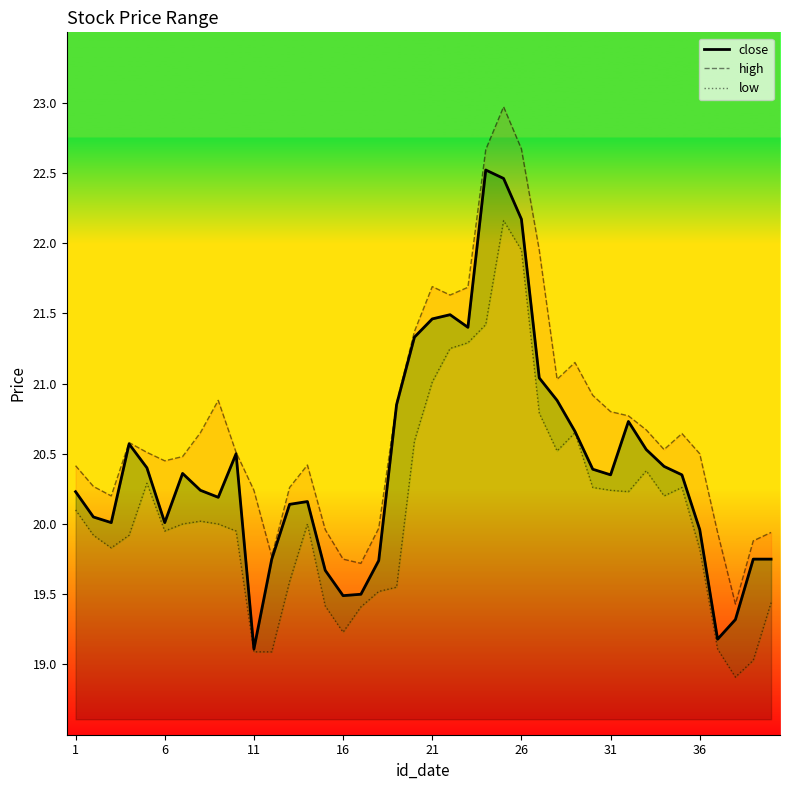

What is the smallest value displayed?

18.9